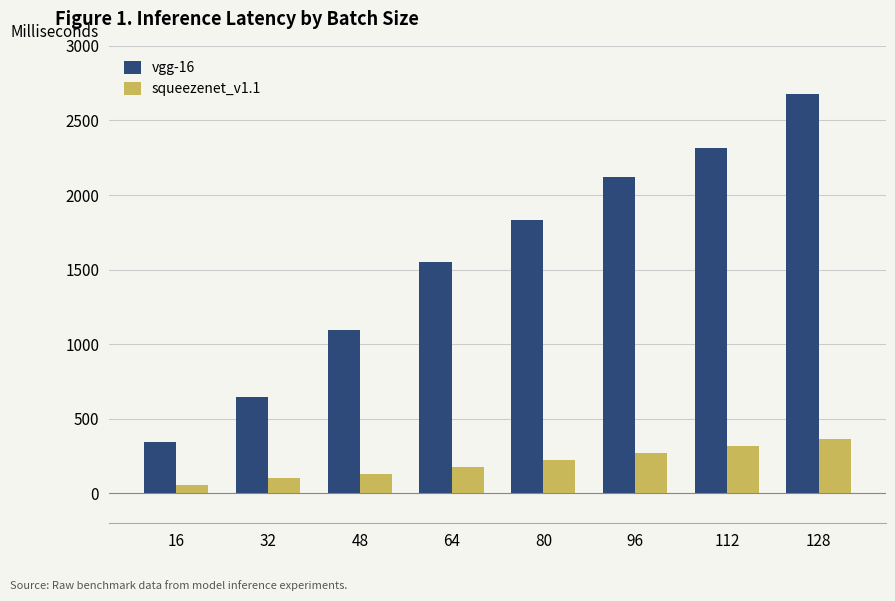

Reading right to left, transcribe all the data shown in this chart.

vgg-16: 128=2674.2	112=2312.4	96=2118.8	80=1836.0	64=1552.1	48=1095.7	32=649.2	16=347.3
squeezenet_v1.1: 128=364.5	112=321.2	96=273.9	80=222.5	64=180.5	48=131.0	32=105.5	16=56.1